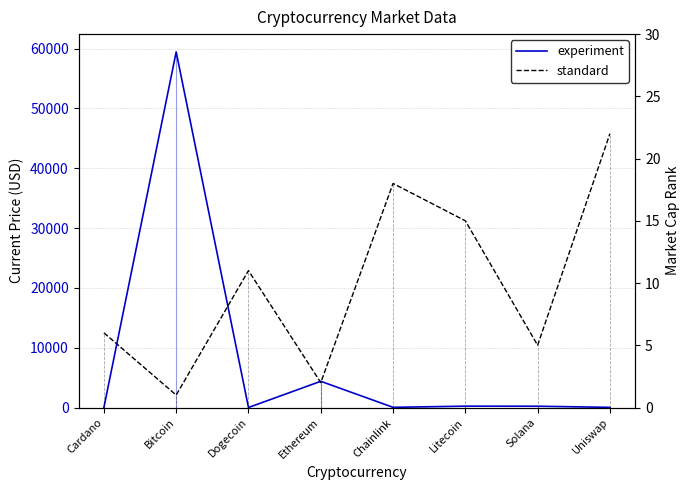

What is the difference between the highest and lowest values at Cardano?

4.1